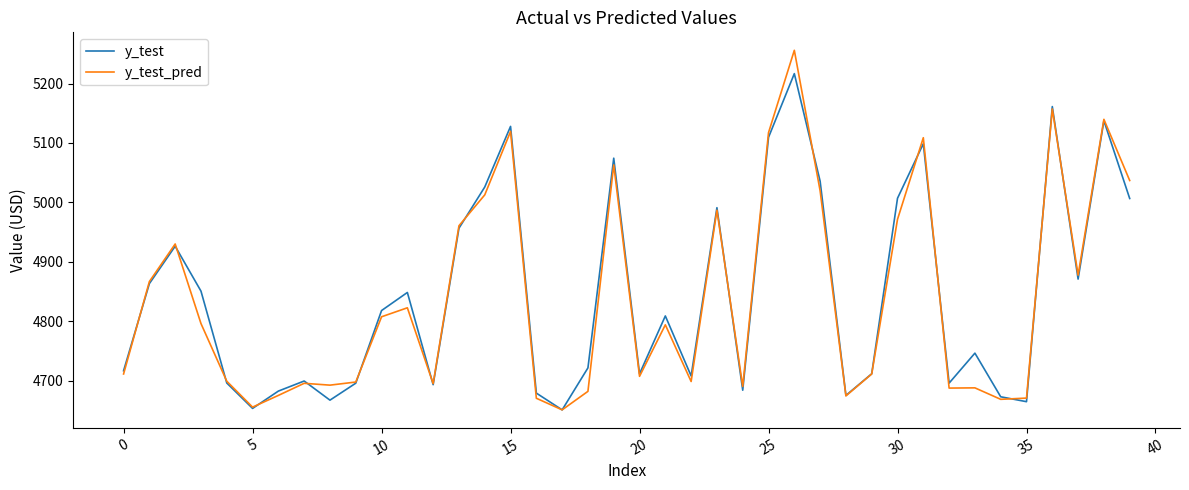

How many values in the y_test_pred series are below 4793?

20